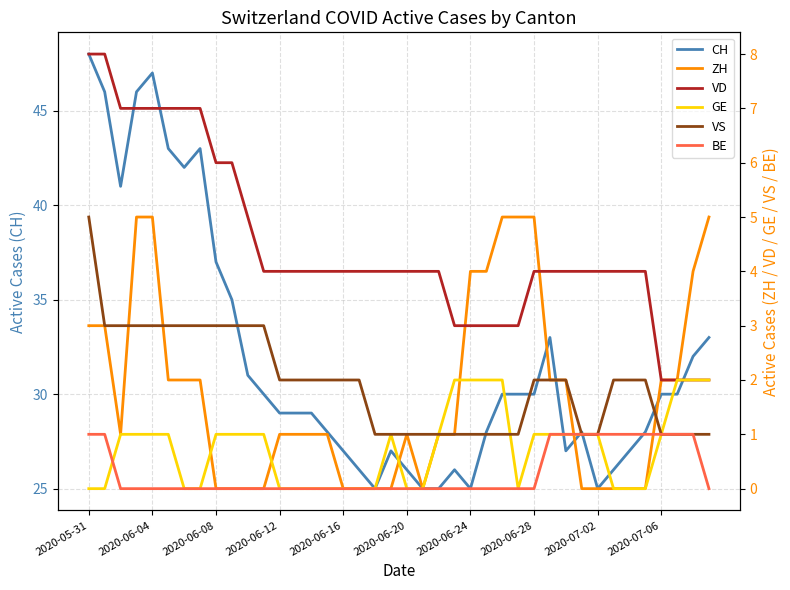

At 26, list the series in order from smallest to largest.

BE, VS, GE, VD, ZH, CH